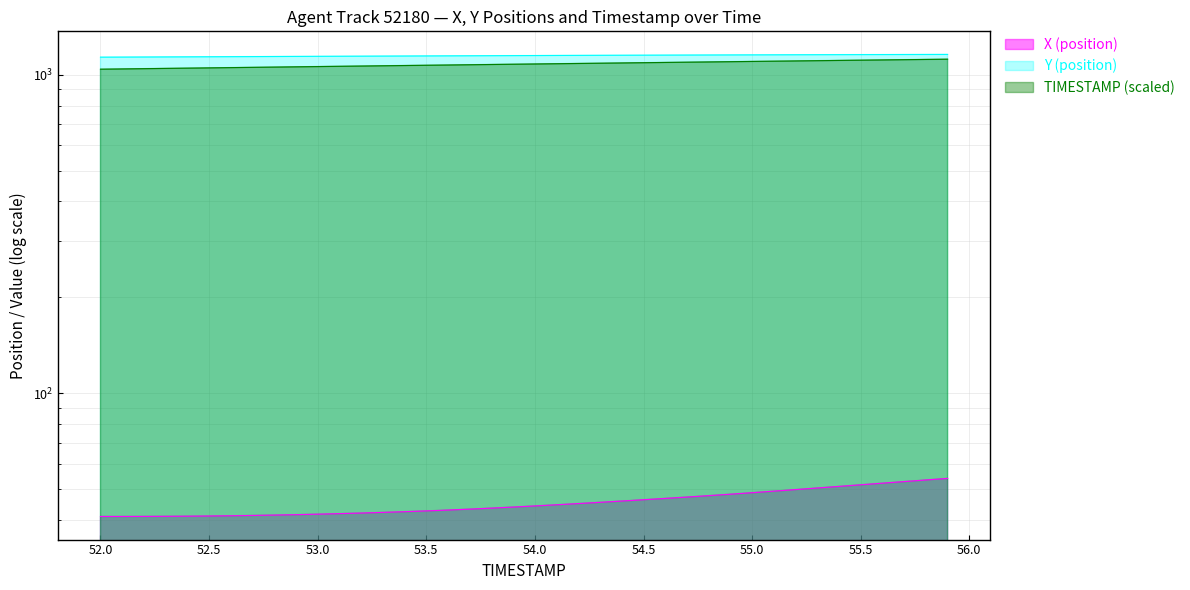

Does the chart have visible grid lines?

Yes